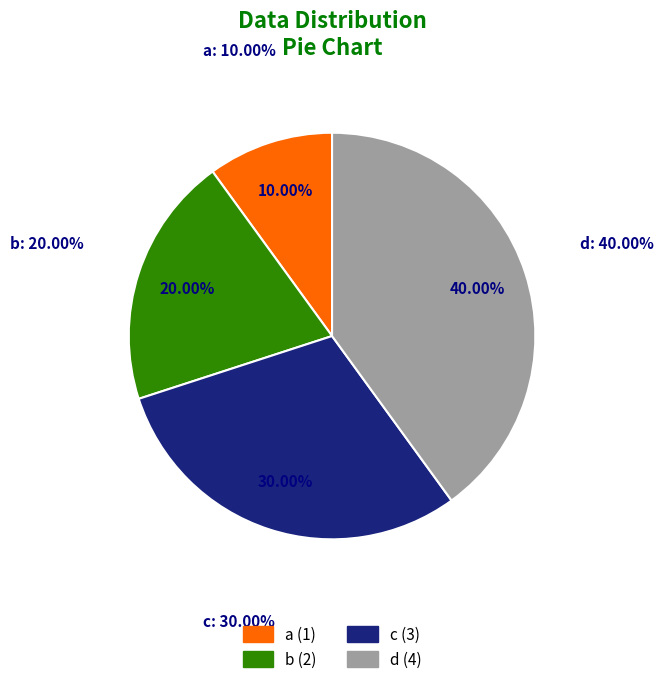

Is there a majority slice in this chart?

No